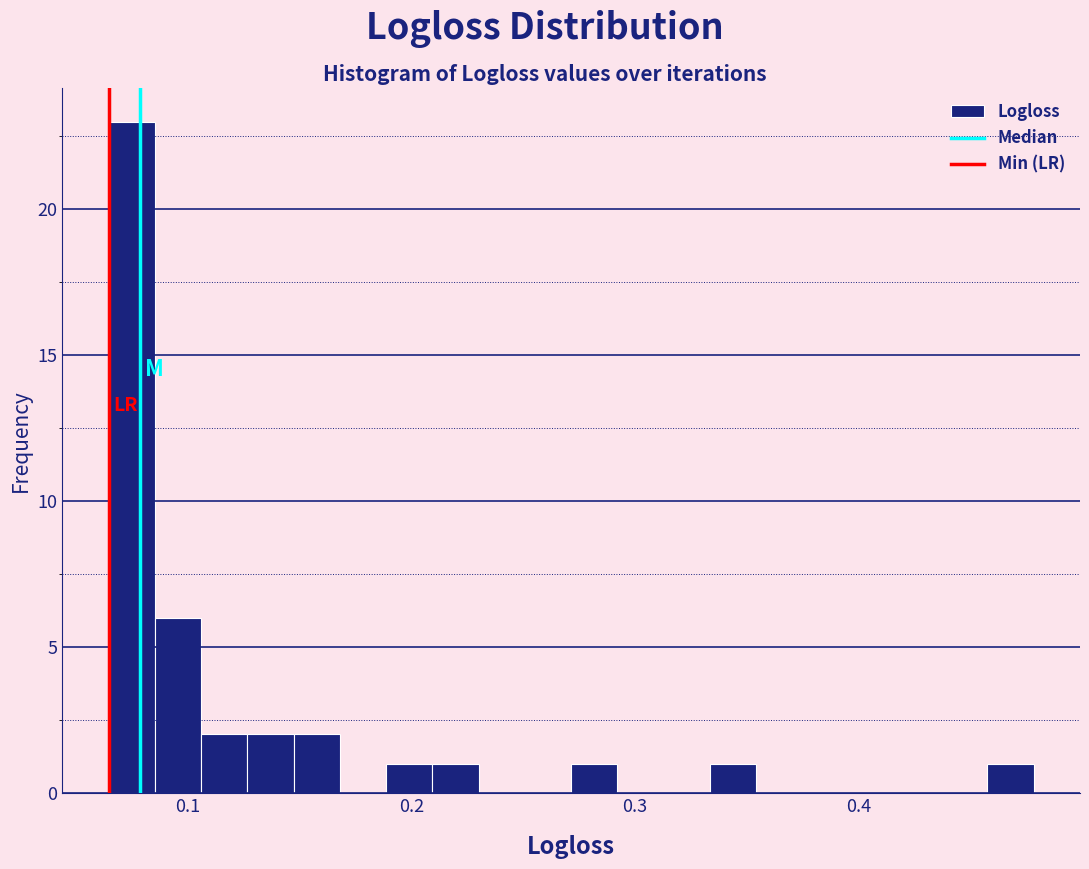

Read against the x-axis, roughly where is the centre of the tallest bar?

0.07